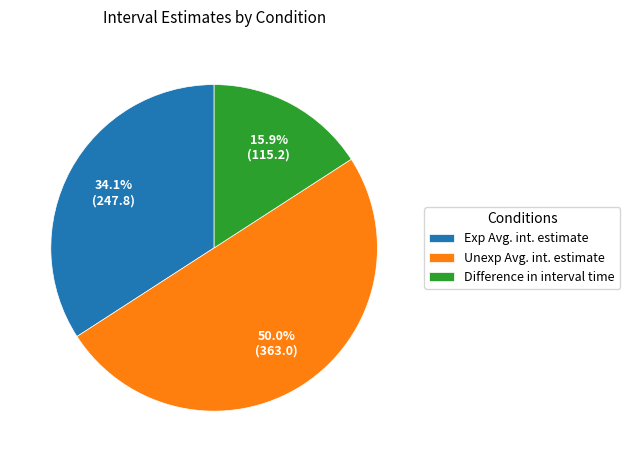

To the nearest percent, what is the difference between the Unexp Avg. int. estimate and Difference in interval time slice percentages?

34%